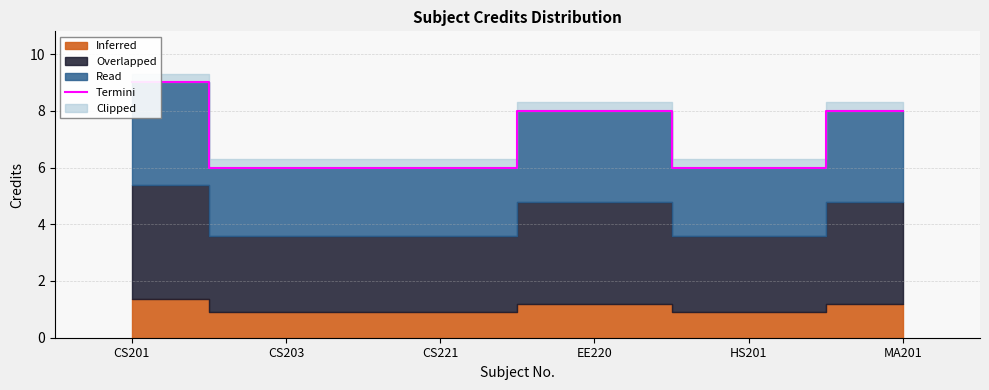

What is the label of the 2nd point from the left?

CS203